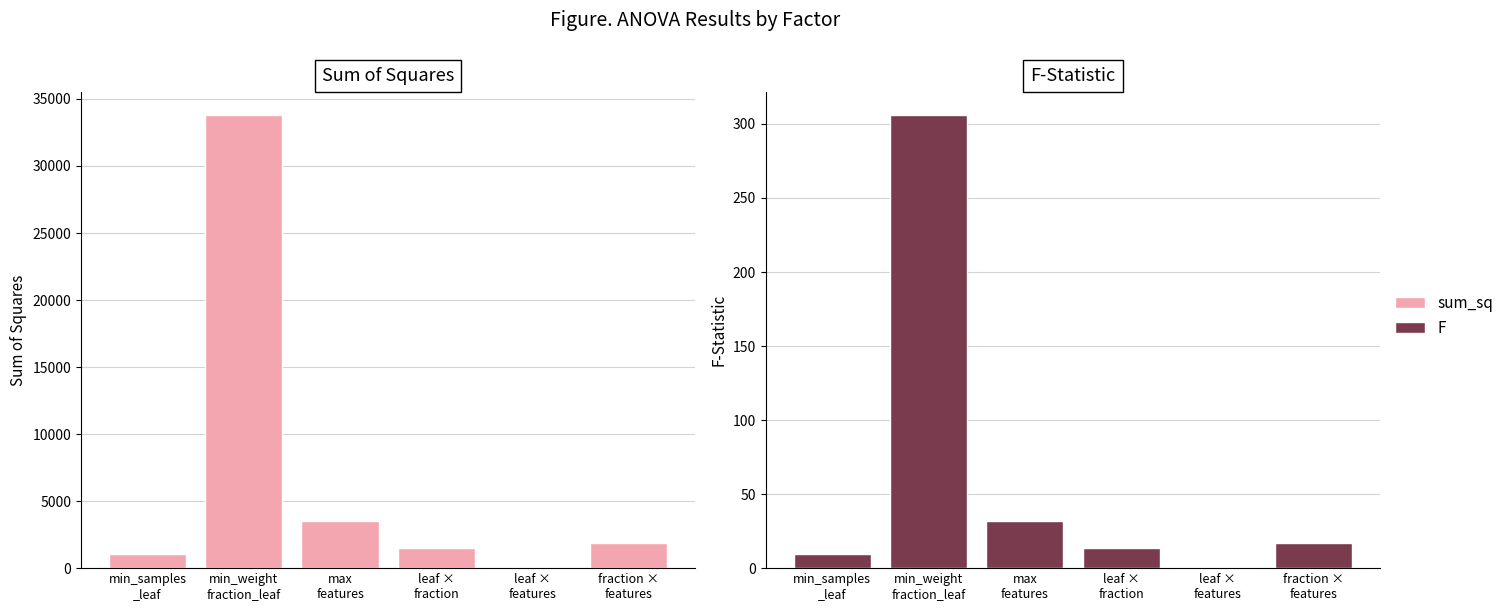

What are all the series names shown in the legend?

sum_sq, F